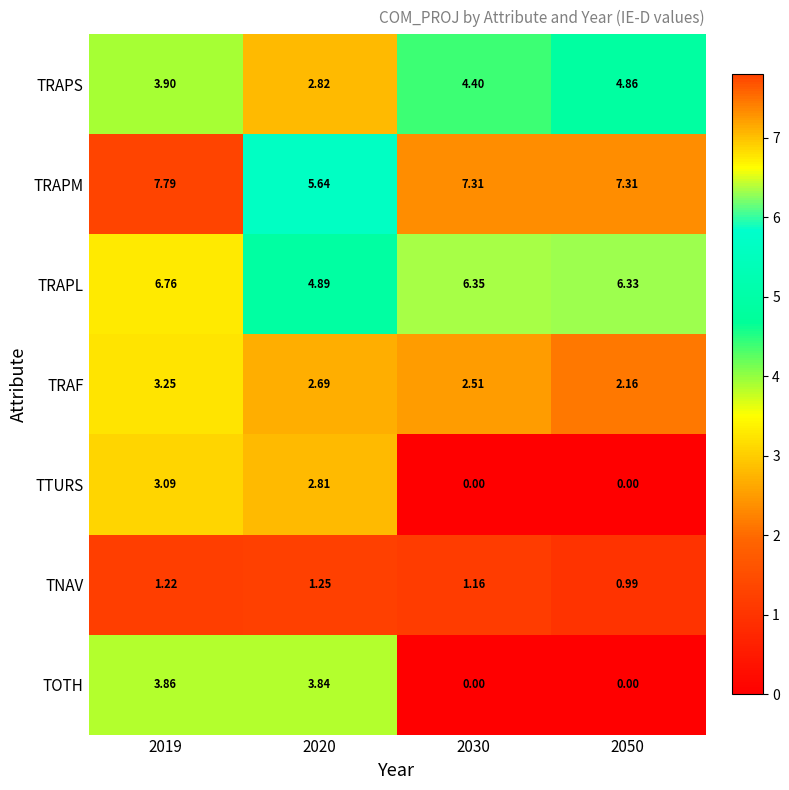

What is the difference between the highest and lowest values at 2030?

7.3